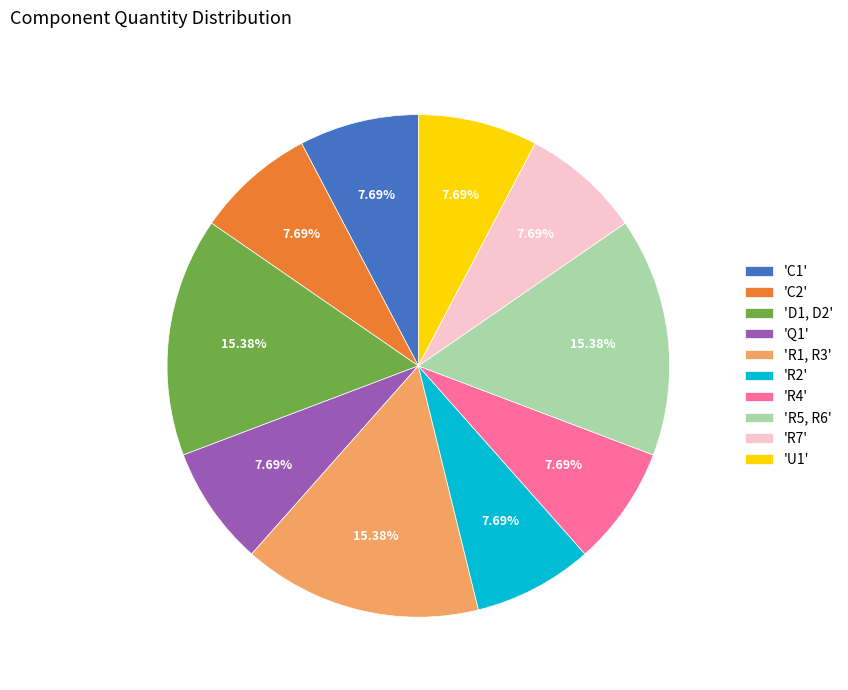

To the nearest percent, what is the difference between the largest and smallest slice percentages?

8%